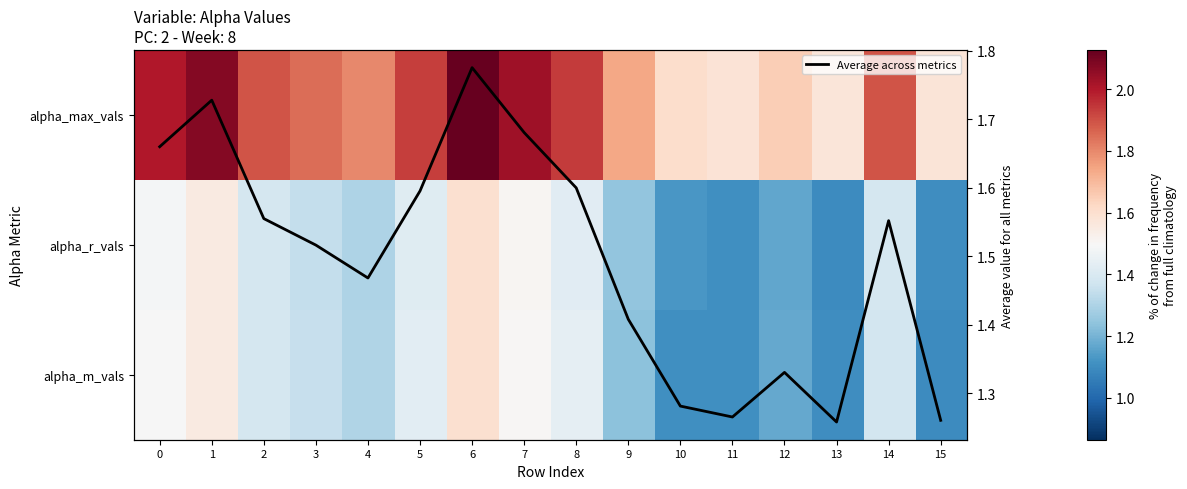

Is it true that alpha_m_vals equals 2.1 at 1?

False